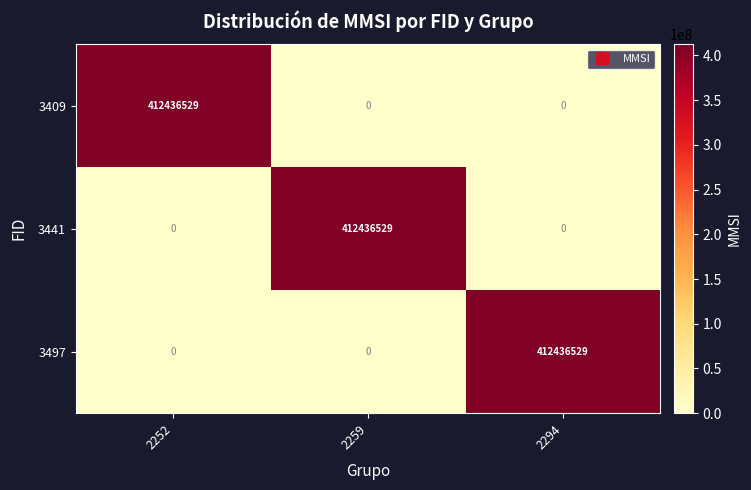

The 3497 series shows -185771020 at 2252. True or false?

False